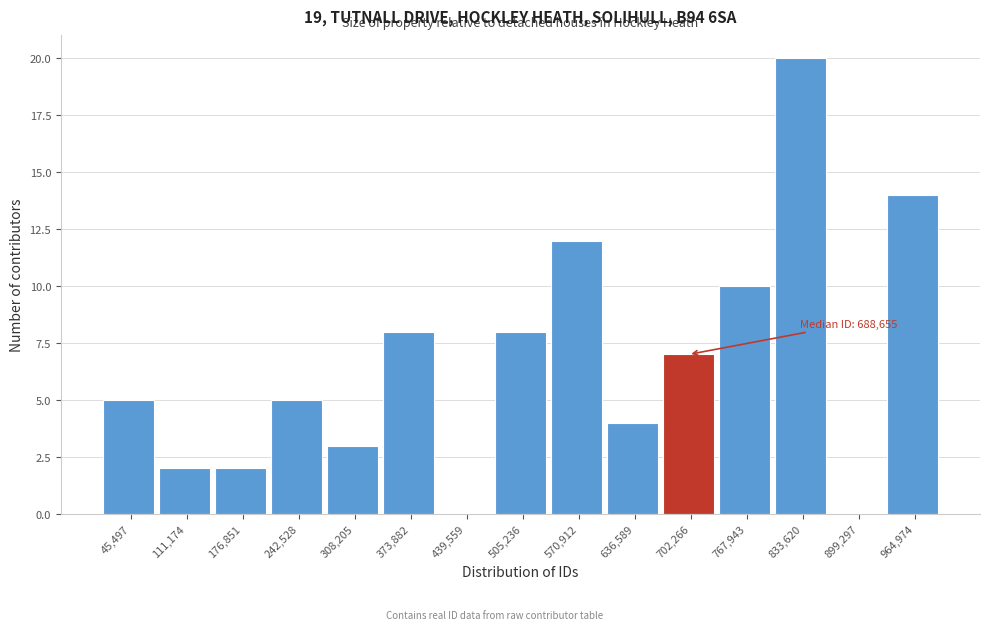

Which range on the x-axis has the tallest bar?

800000 to 870000